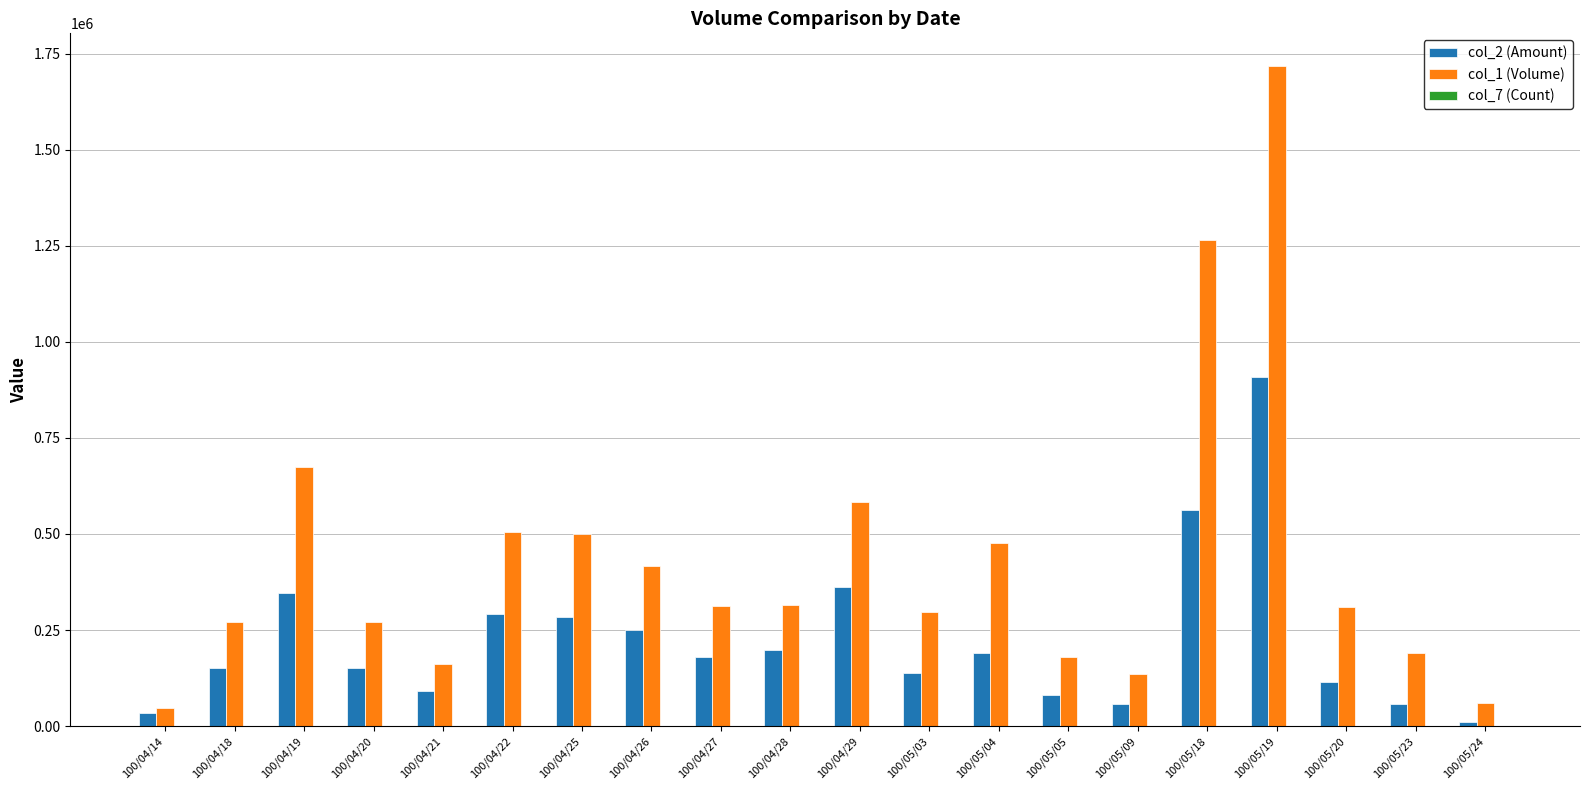

The value of col_2 (Amount) at 100/04/27 is 179120. True or false?

True